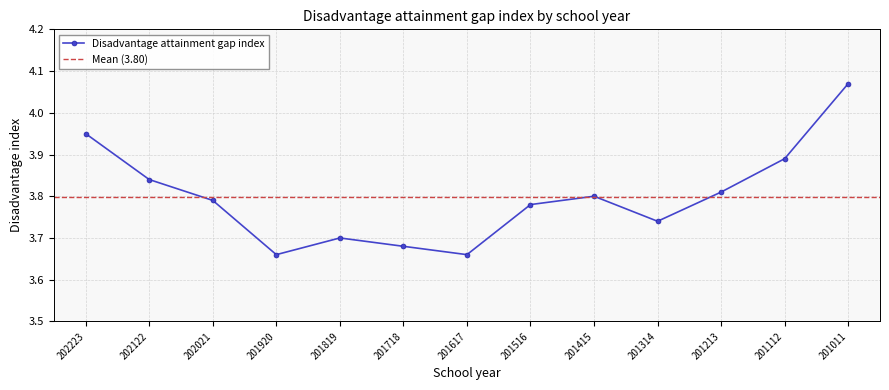

Which category has the highest value across all series?

201011